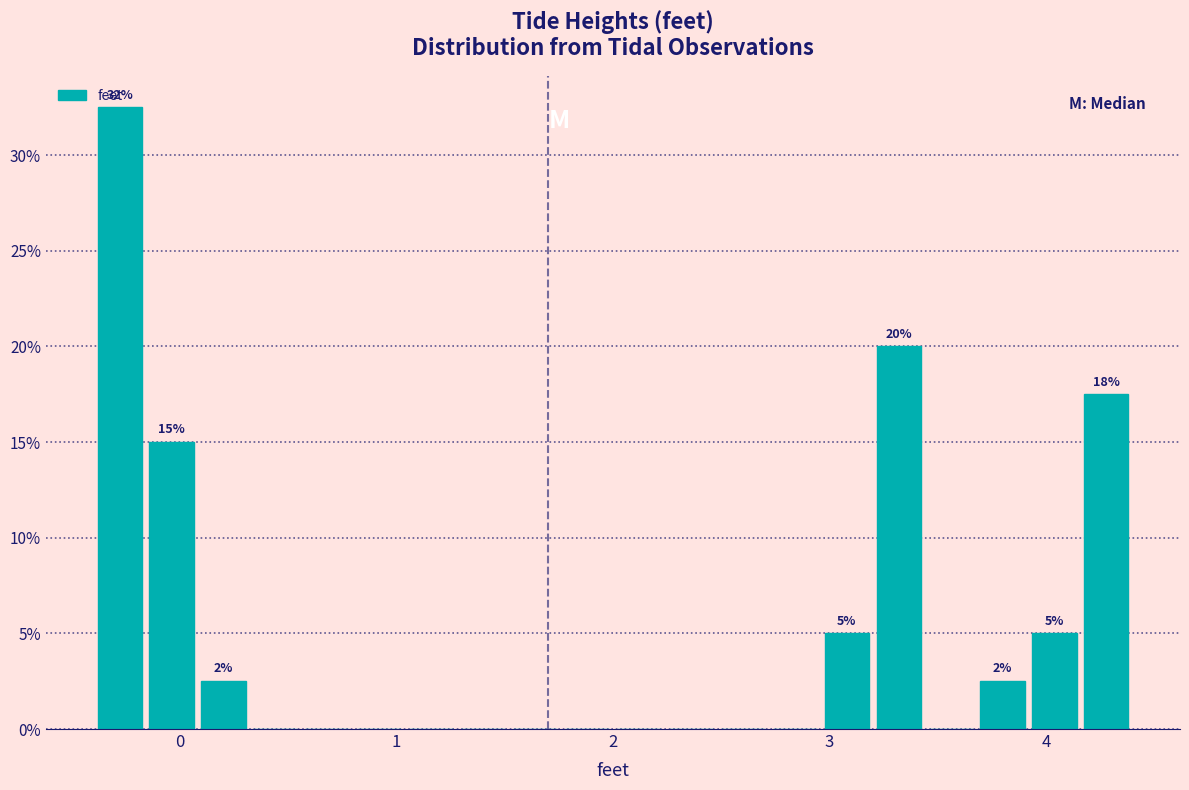

Read against the x-axis, roughly where is the centre of the tallest bar?

-0.3